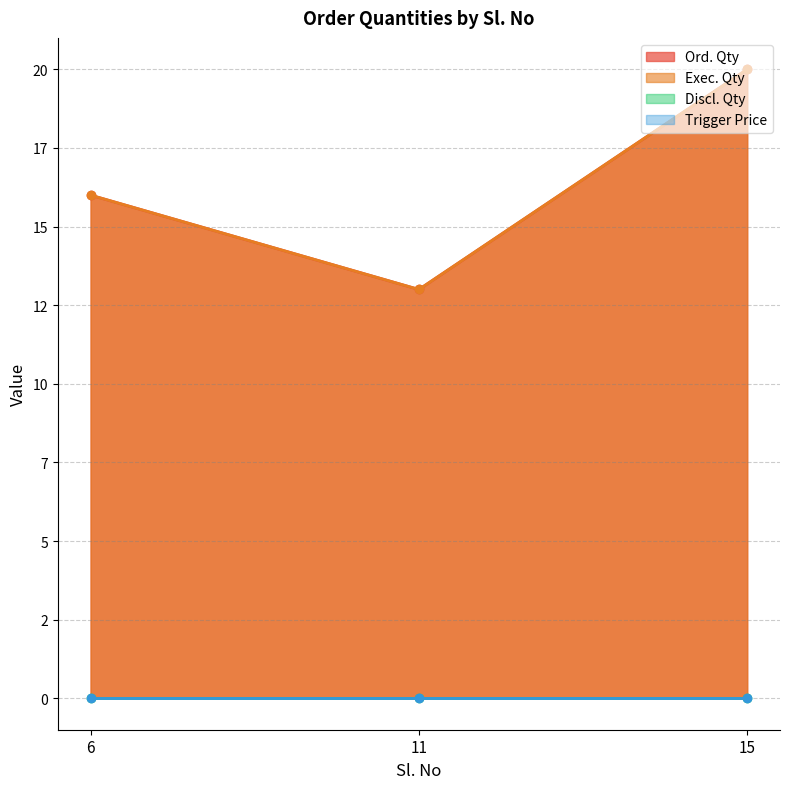

How many Ord. Qty values are between 13 and 20?

3